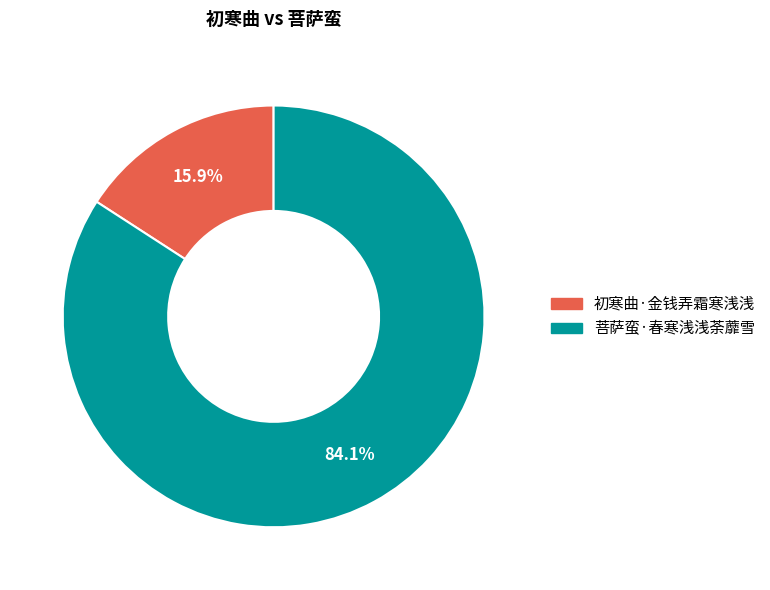

Which has a higher value, 初寒曲·金钱弄霜寒浅浅 or 菩萨蛮·春寒浅浅荼蘼雪?

菩萨蛮·春寒浅浅荼蘼雪